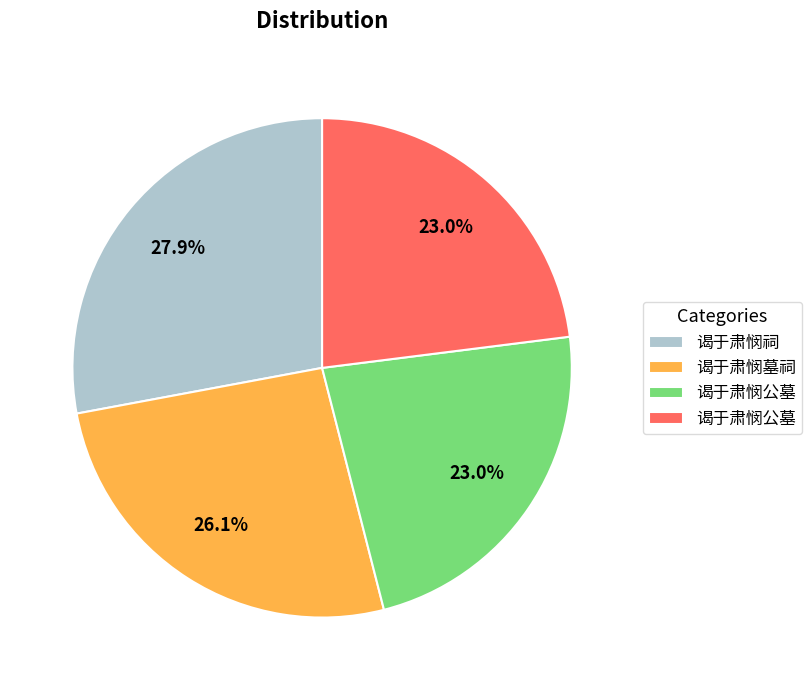

How many slices are in this pie chart?

4